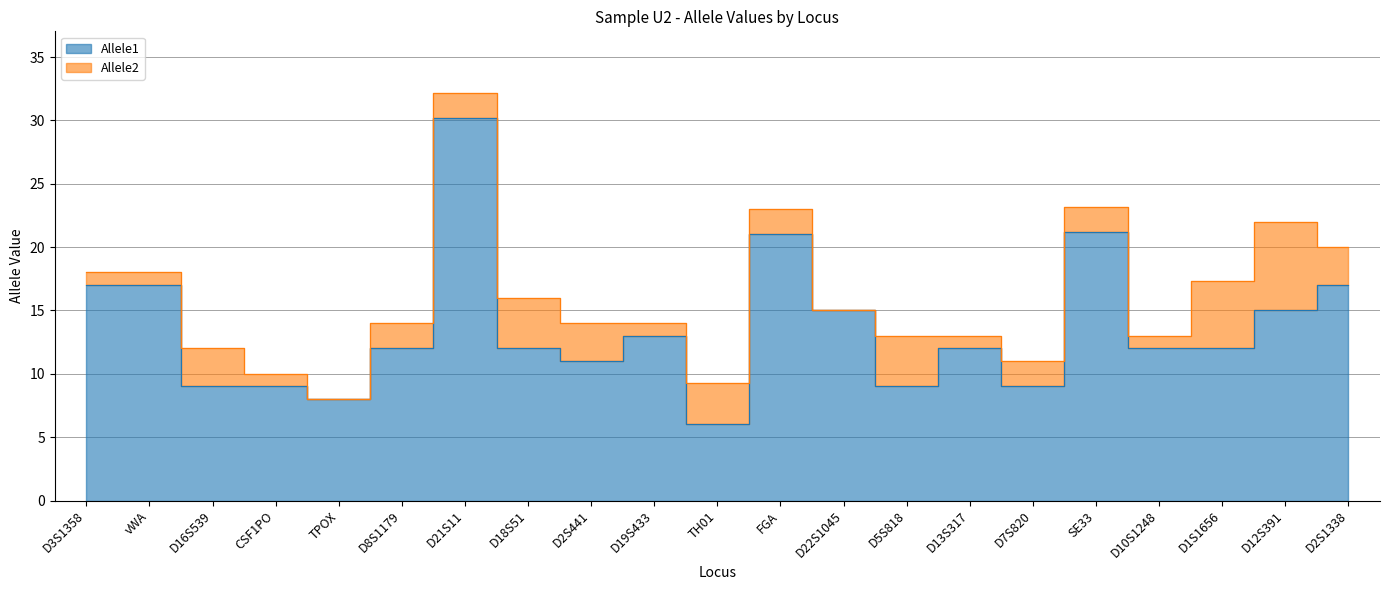

At CSF1PO, list the series in order from largest to smallest.

Allele2, Allele1